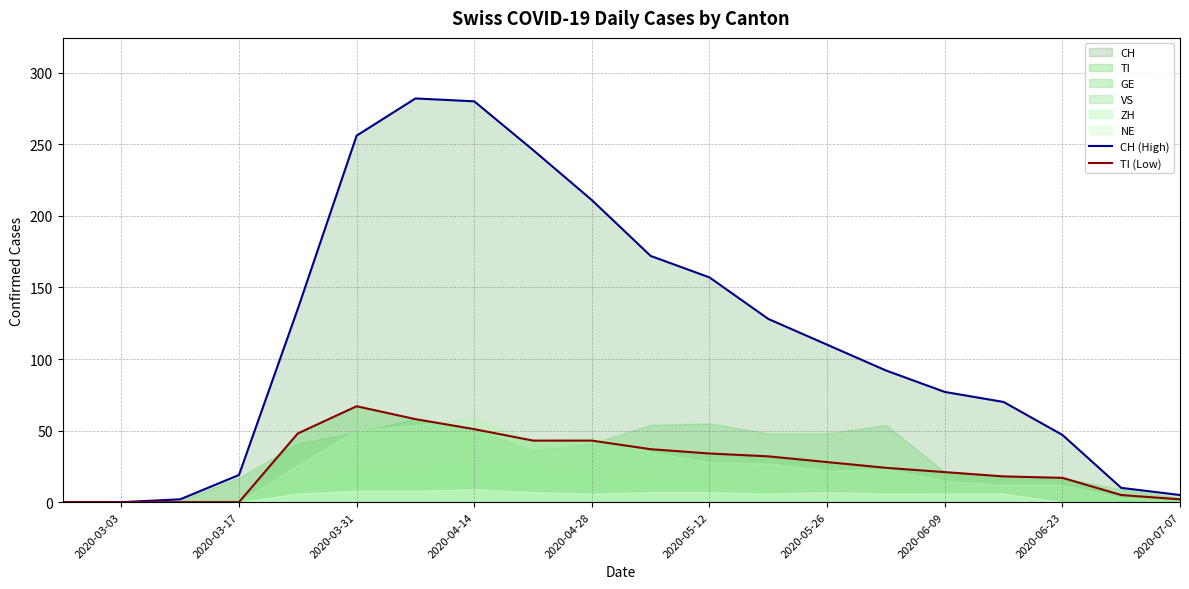

How many lines are shown in the chart?

2